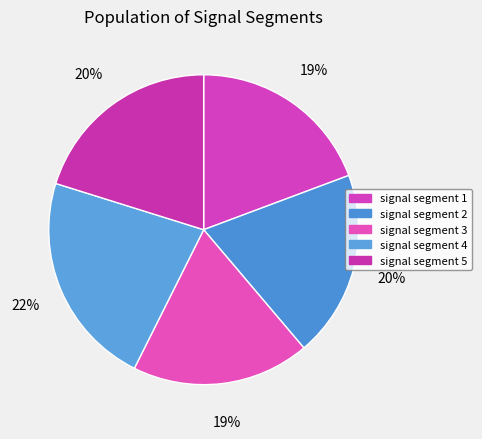

The signal segment 2 slice represents 27% of the pie. True or false?

False